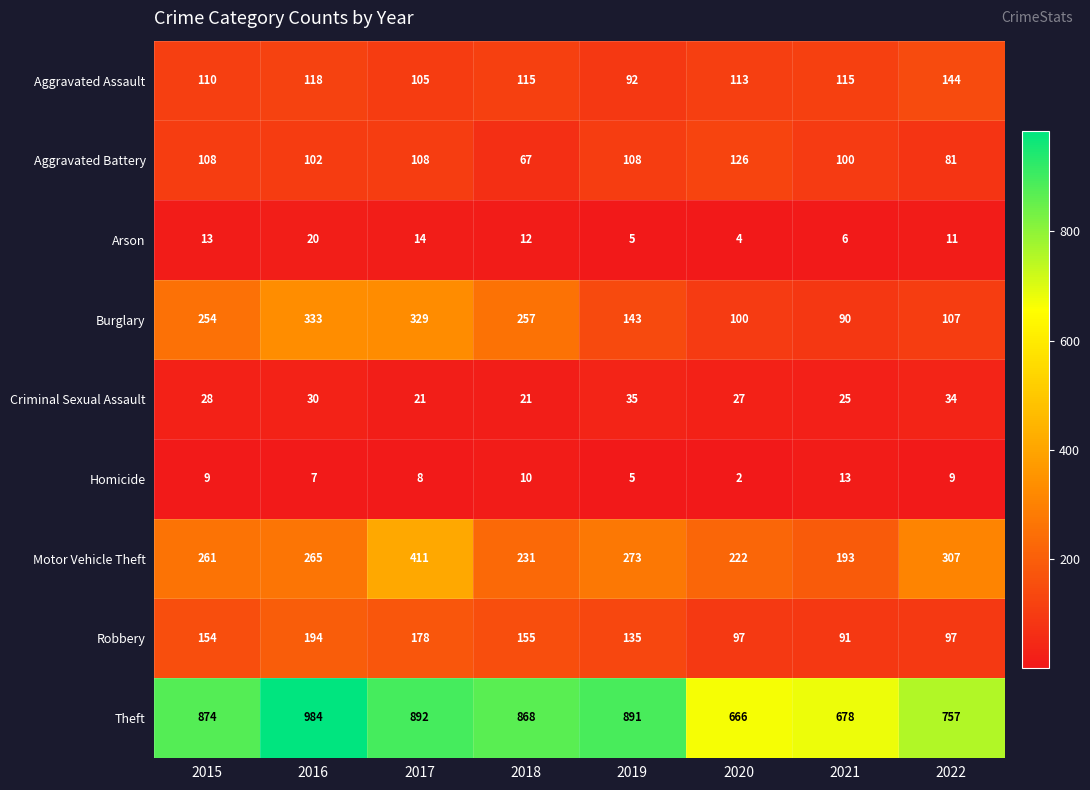

Is it true that Criminal Sexual Assault equals 43 at 2016?

False